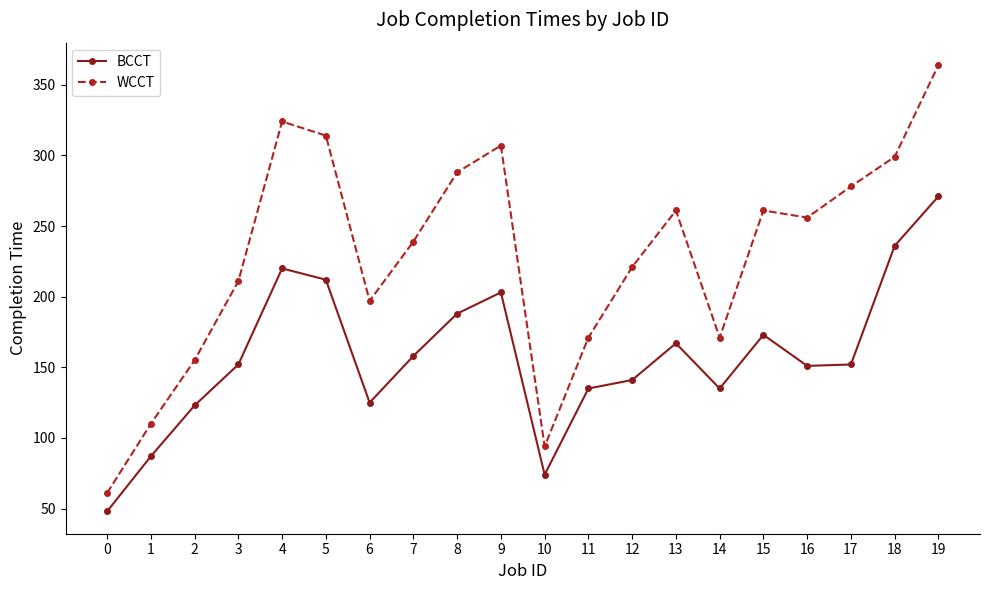

At how many categories does at least one series exceed 317?

2